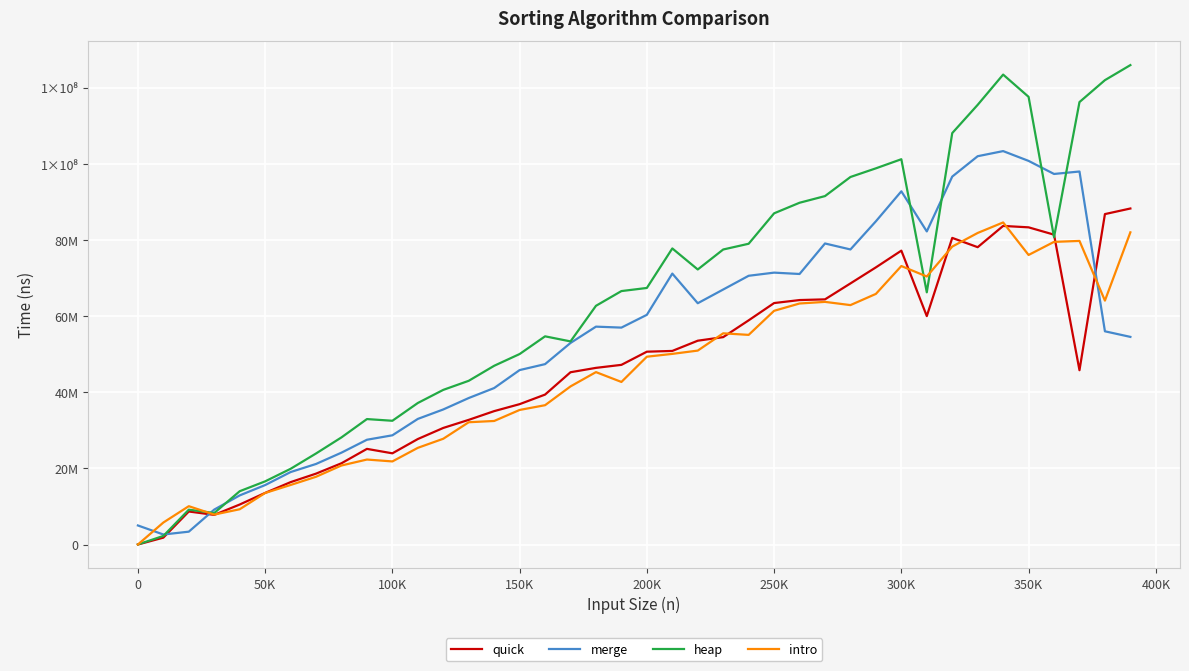

What is the maximum value for merge?

103402600